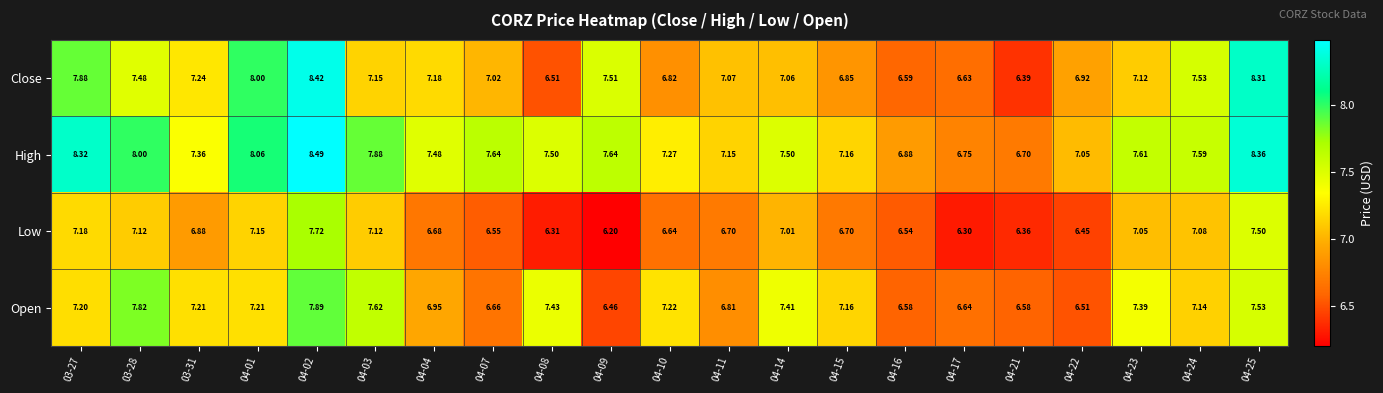

Which series has the largest total across all categories?

High